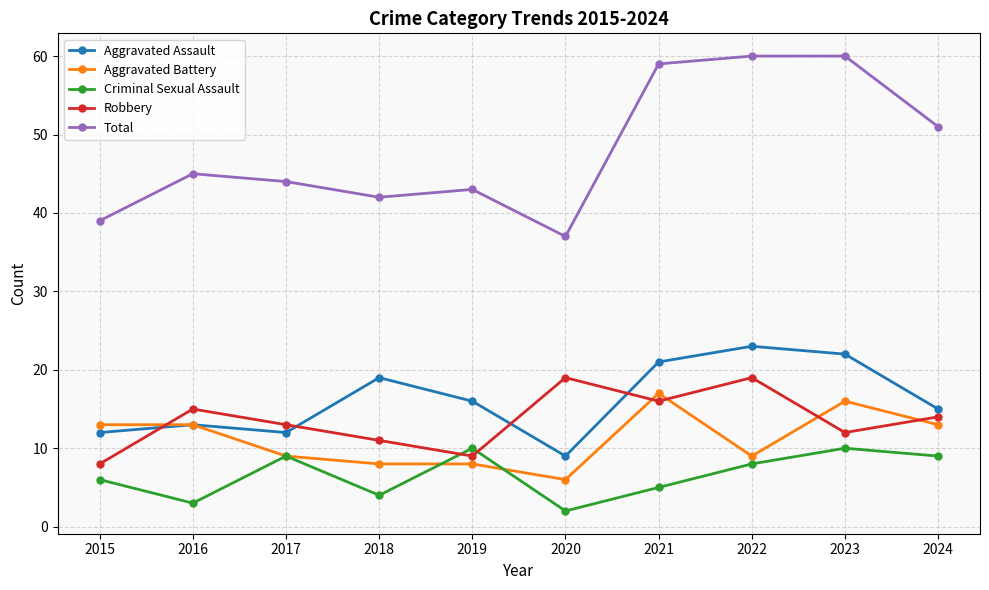

What is the greatest value displayed?

60